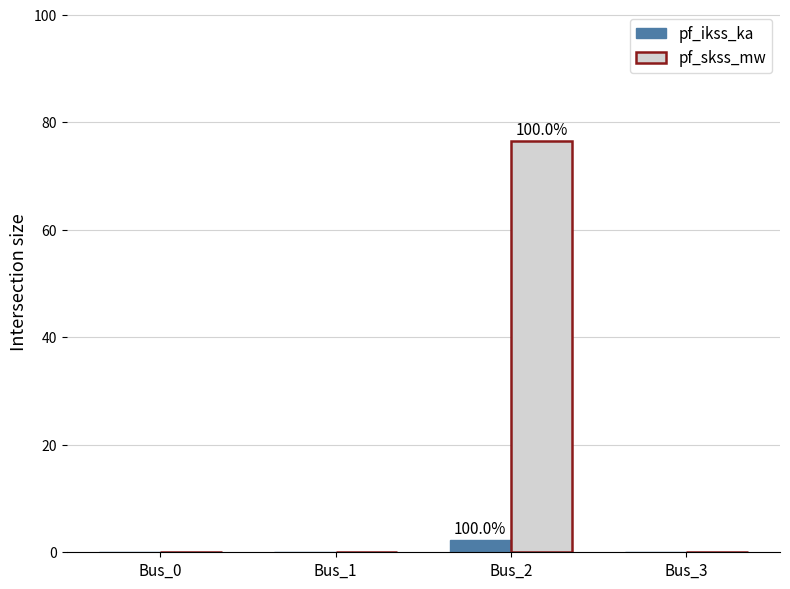

What is the sum of all pf_skss_mw values?

76.5